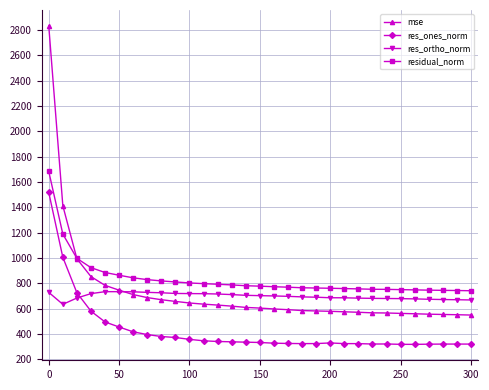

What is the minimum value for res_ones_norm?

318.2